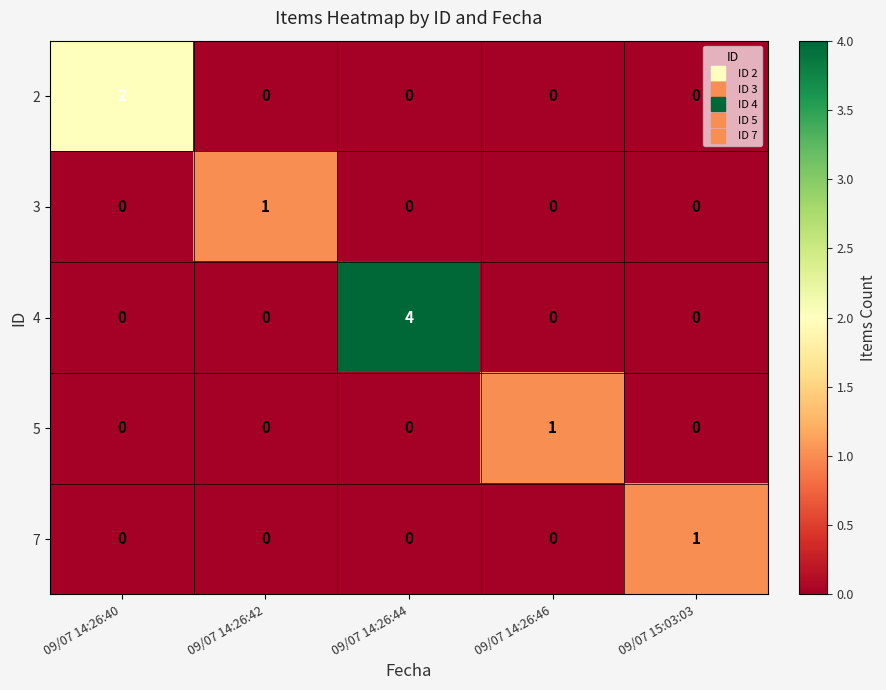

What is the maximum value shown in the chart?

4